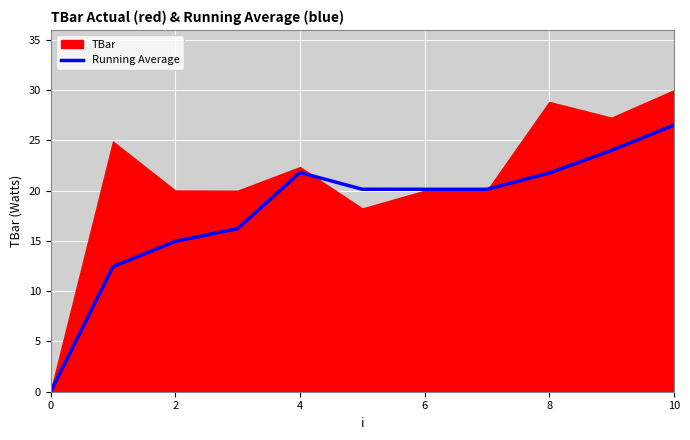

Which category has the highest value in the Running Average series?

10